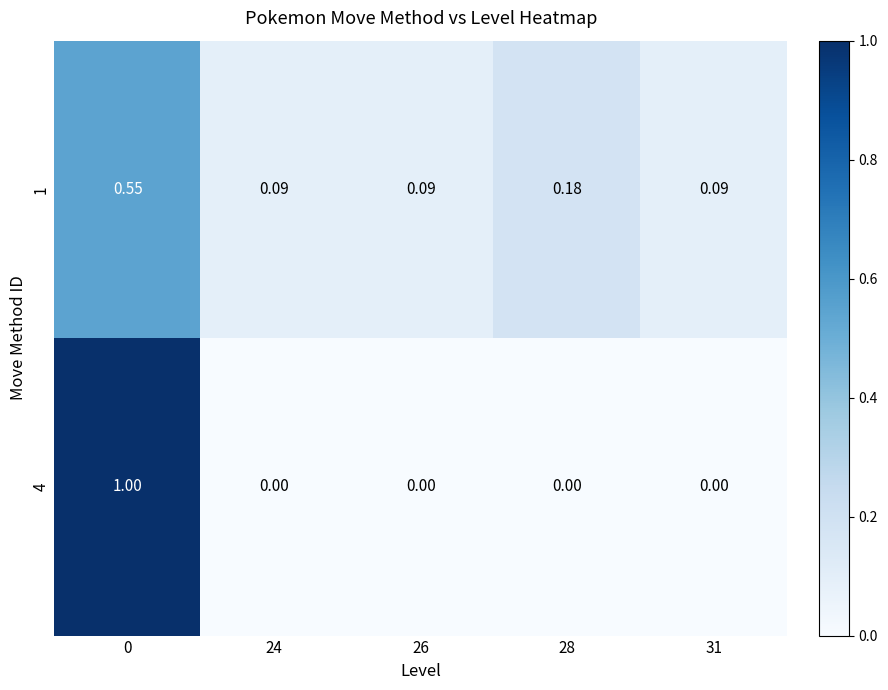

Is the value of 4 at 24 greater than the value of 1 at 26?

No